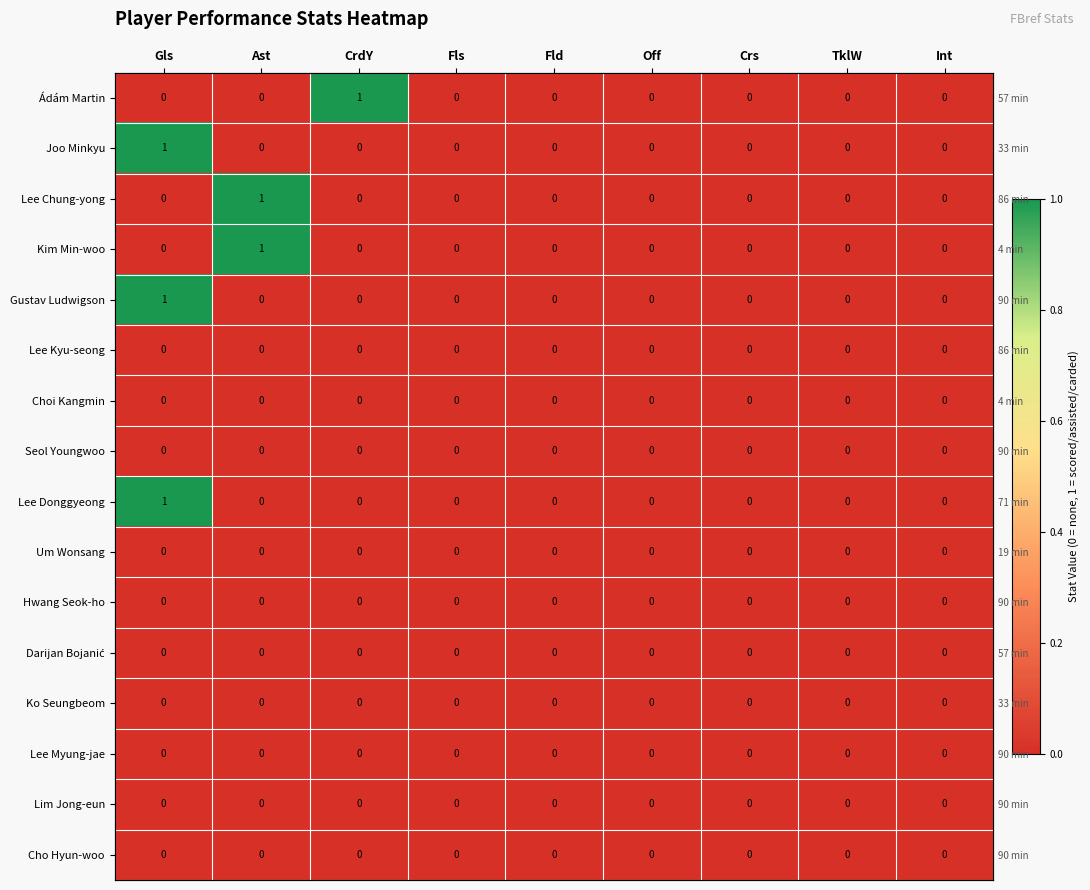

List the labels in order of Lee Chung-yong value, largest first.

Ast, Gls, CrdY, Fls, Fld, Off, Crs, TklW, Int